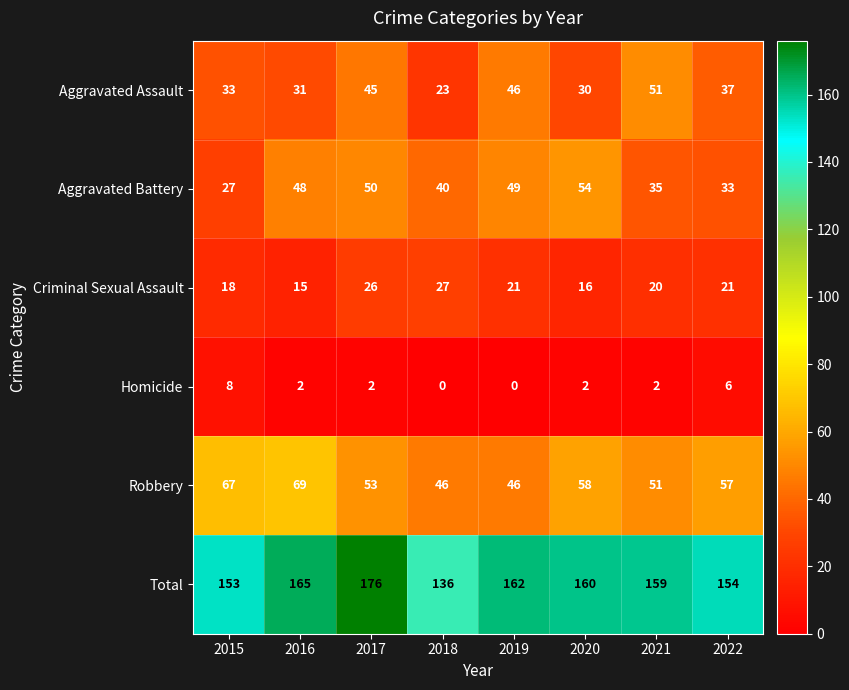

At which label does Aggravated Assault first exceed 37?

2017